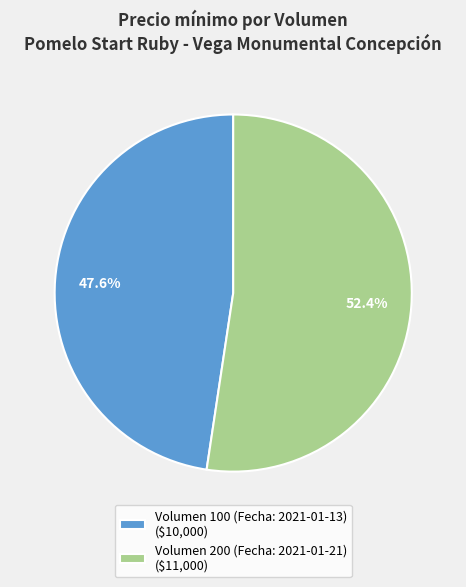

How many segments does this pie chart have?

2